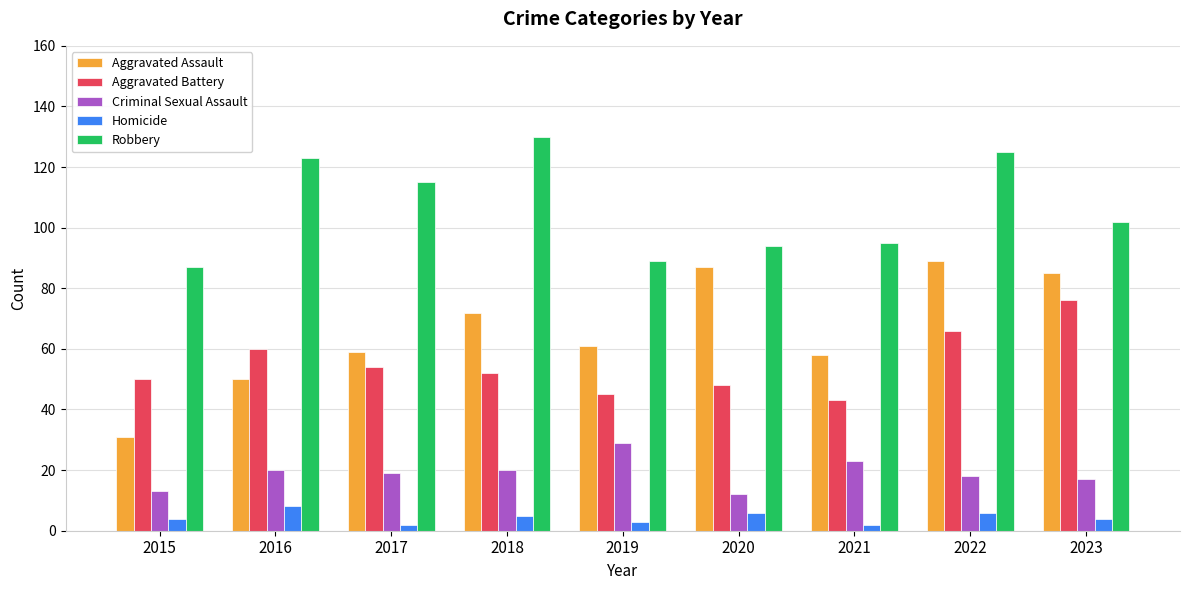

What is the value of the Homicide bar at the 9th from the left?

4